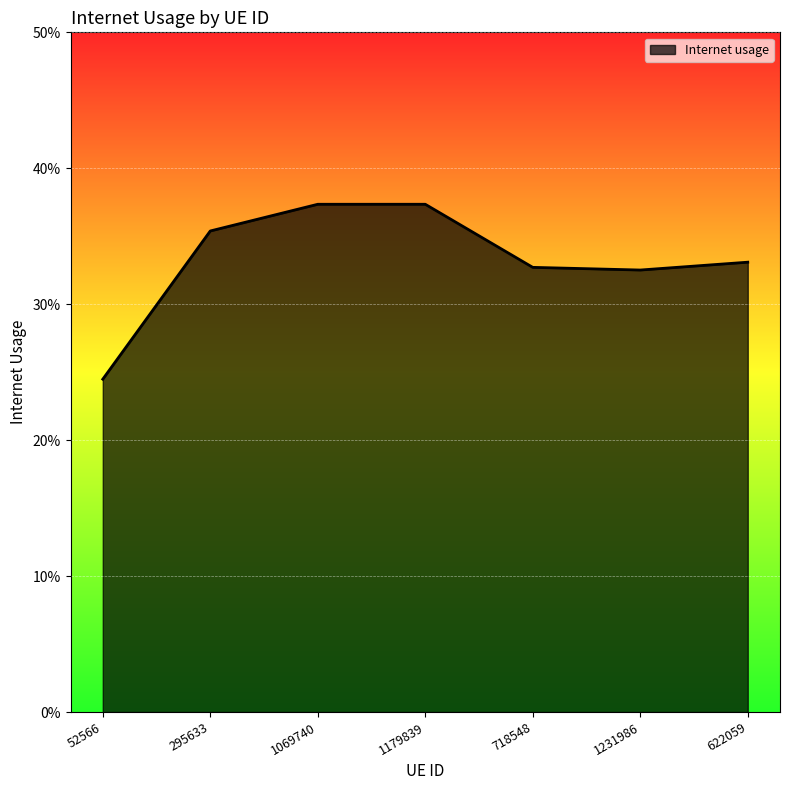

What is the average value?

0.3